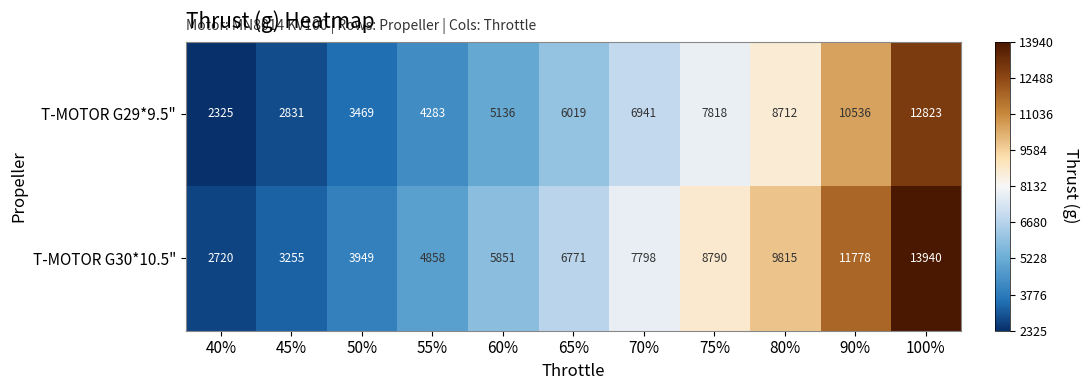

What is the total value across all series at 75%?

16608